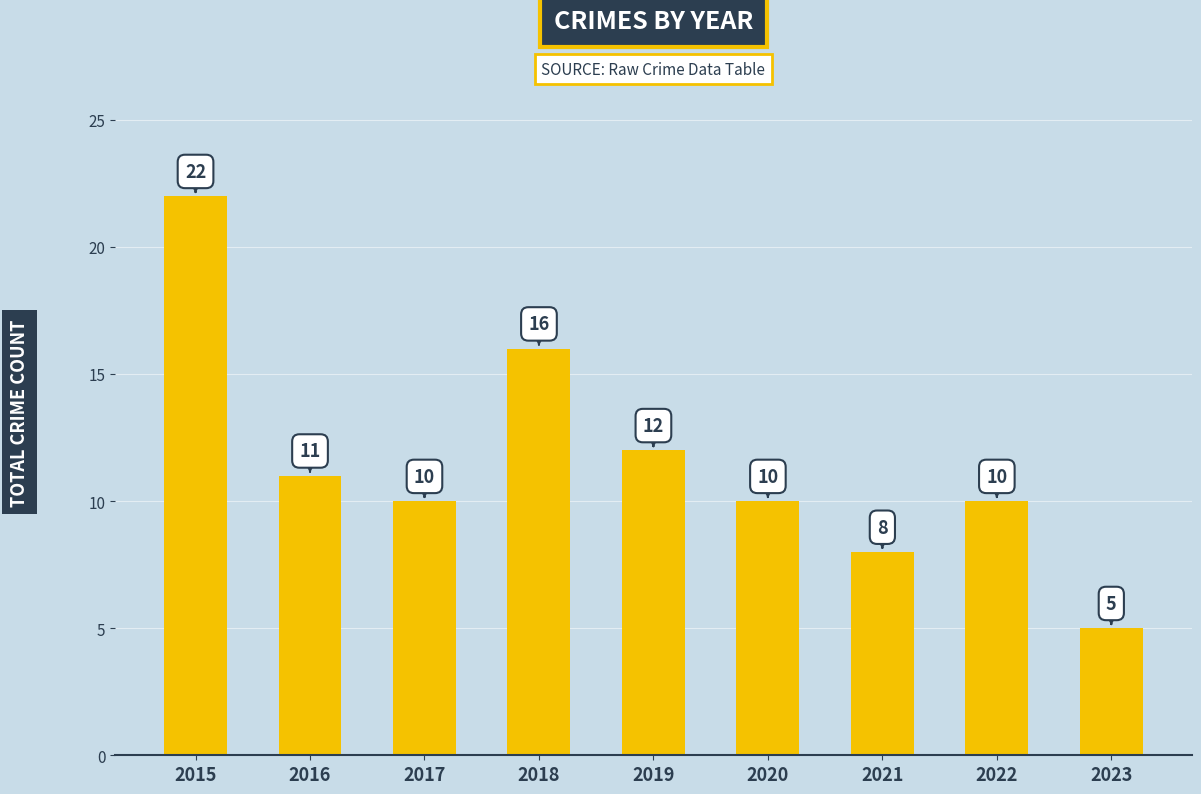

Does the chart contain any negative values?

No